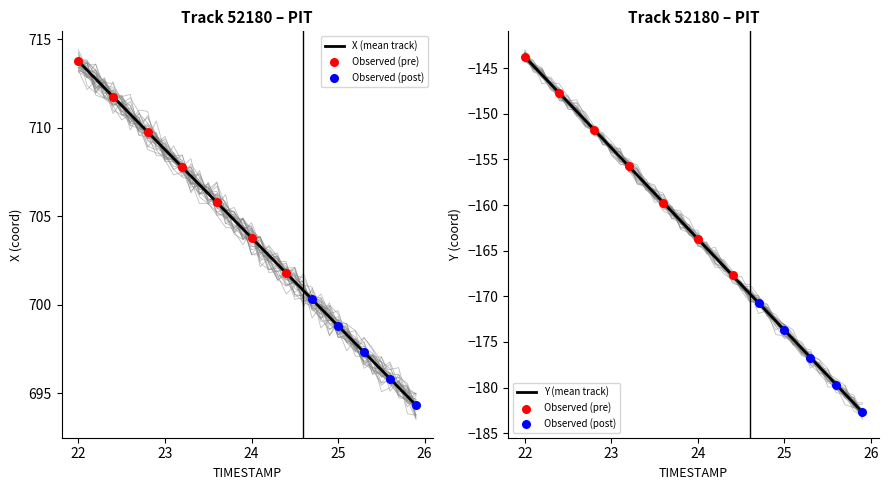

Which series has the largest total across all categories?

X